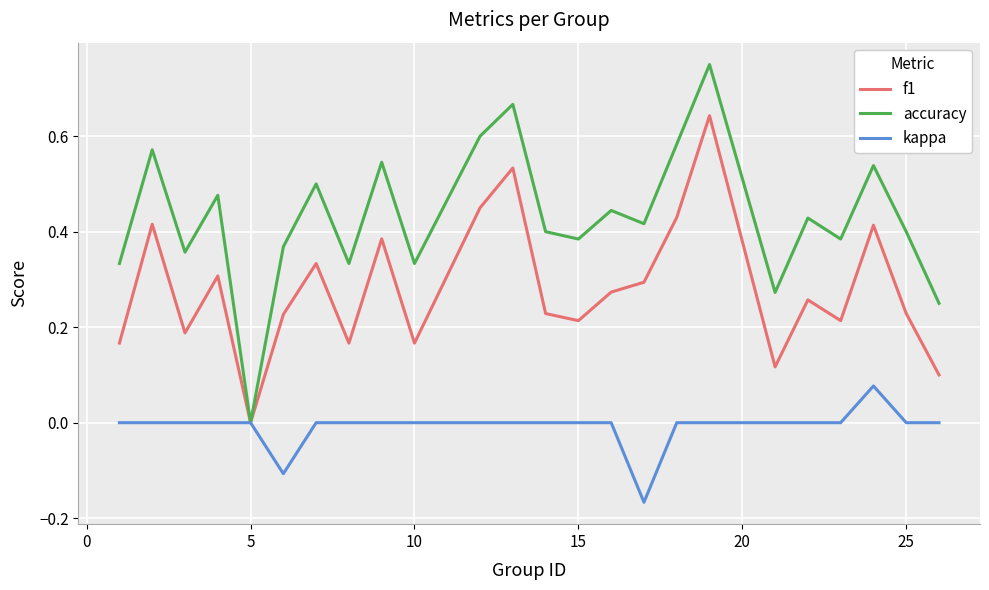

Rank the series by their maximum value, from lowest to highest.

kappa, f1, accuracy